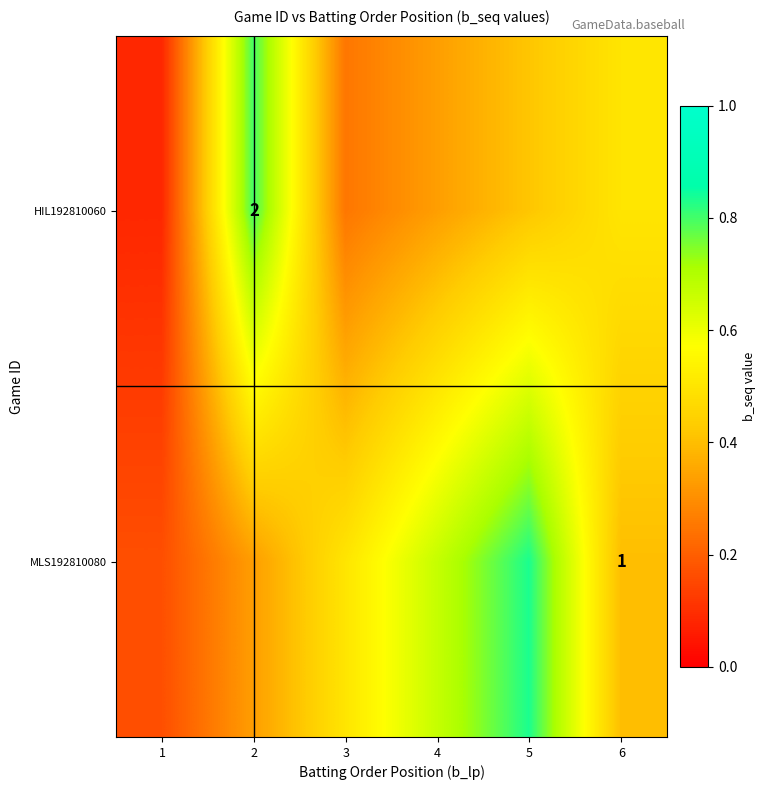

At 6, list the series in order from smallest to largest.

MLS192810080, HIL192810060